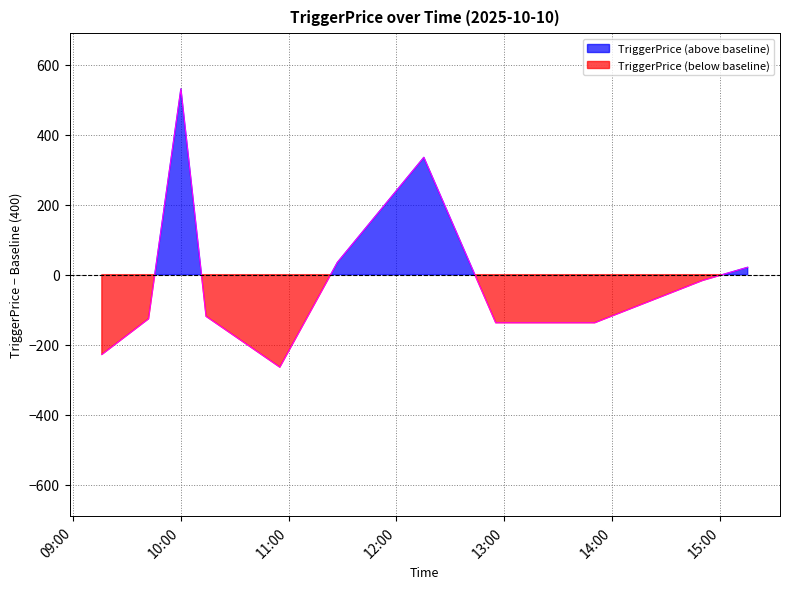

Is it true that the value at 2025-10-10 10:00:12 is 530.5?

True